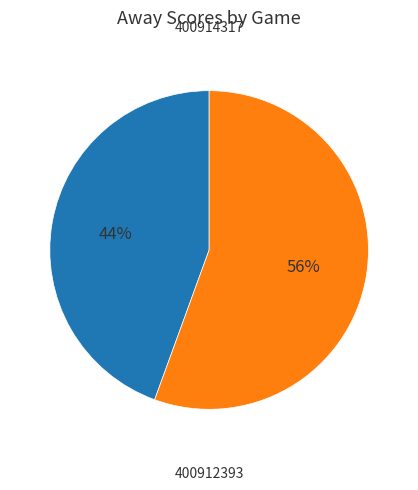

Does any single category account for the majority?

Yes